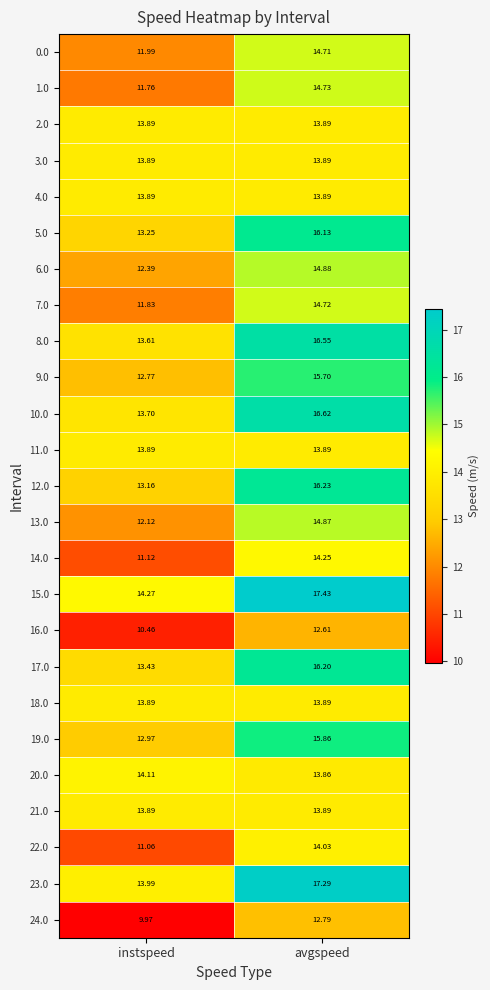

What is the smallest value displayed?

10.0